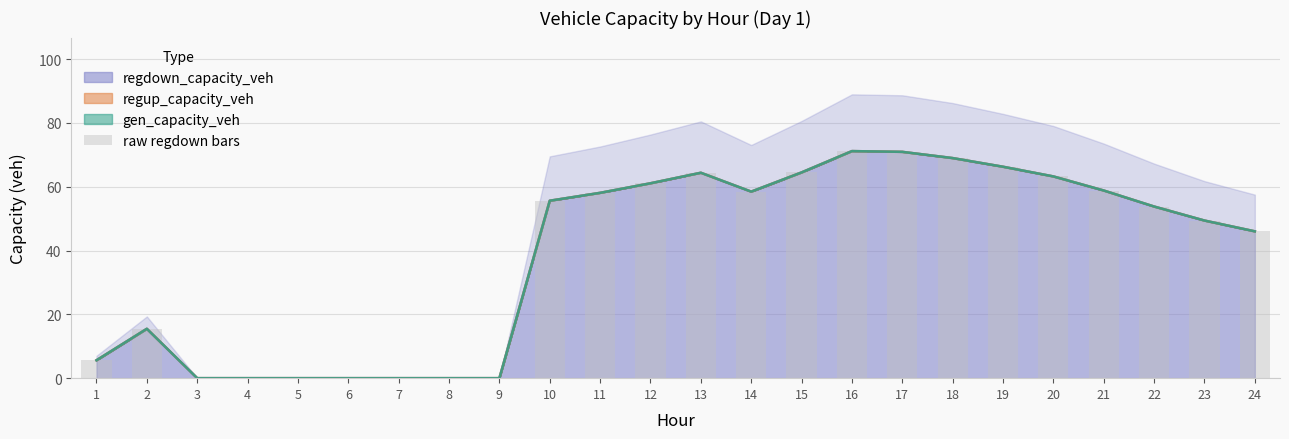

What is the difference between the maximum and minimum values?

71.2